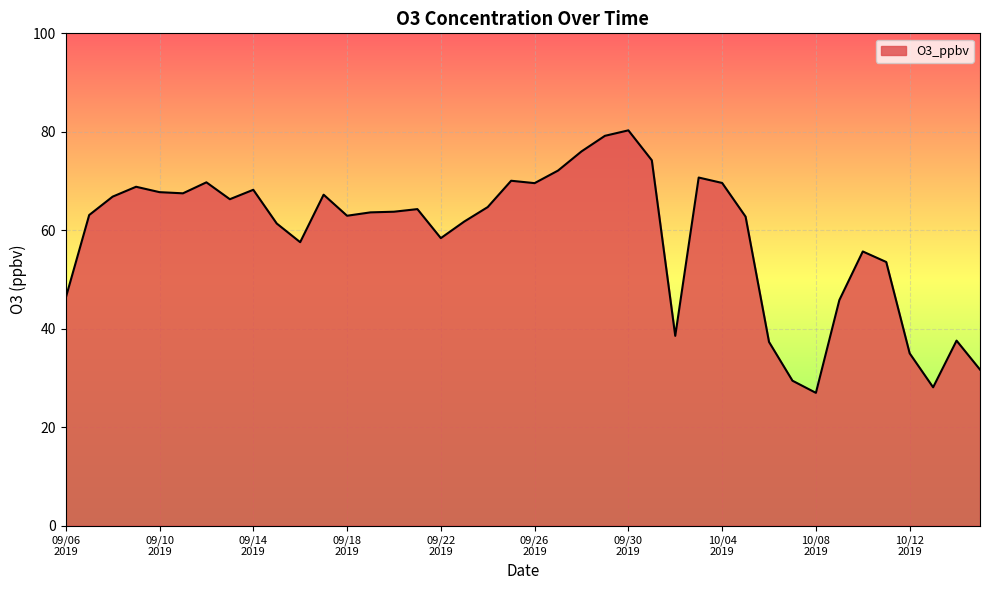

What is the minimum value shown in the chart?

27.0